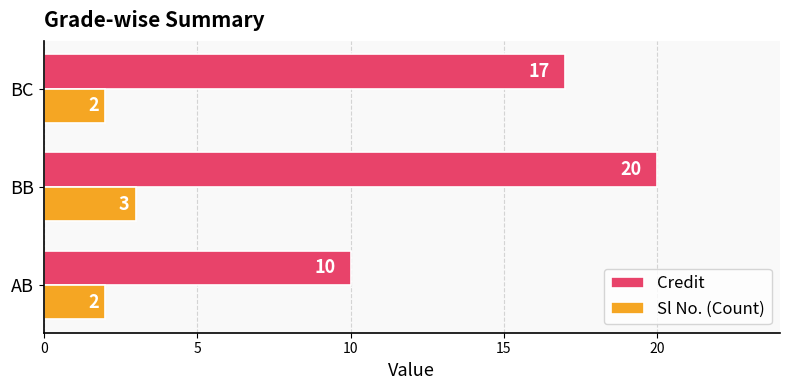

Which series has the largest range (max minus min)?

Credit